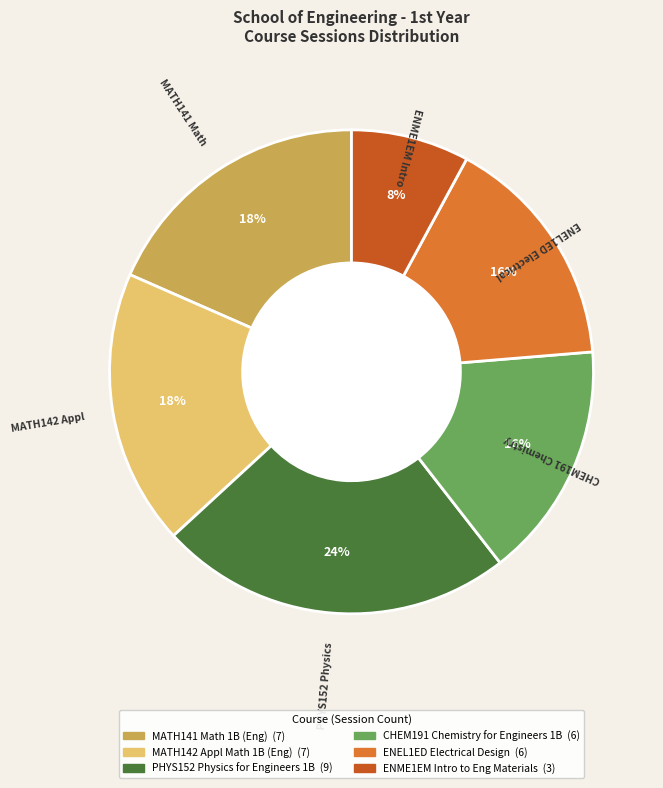

Do MATH142 Appl Math 1B (Eng) and ENME1EM Intro to Eng Materials together represent more than half of the pie?

No